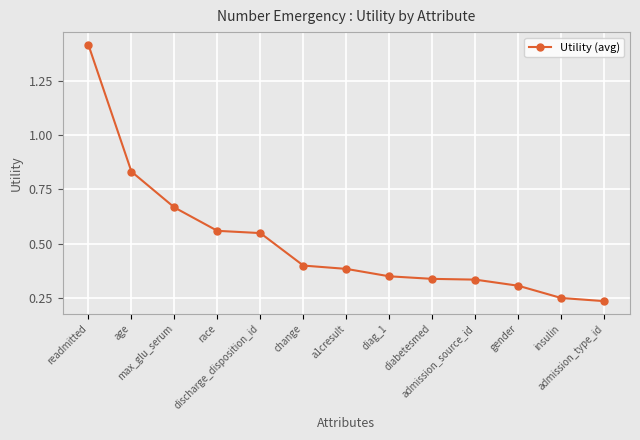

Does the chart have visible grid lines?

Yes